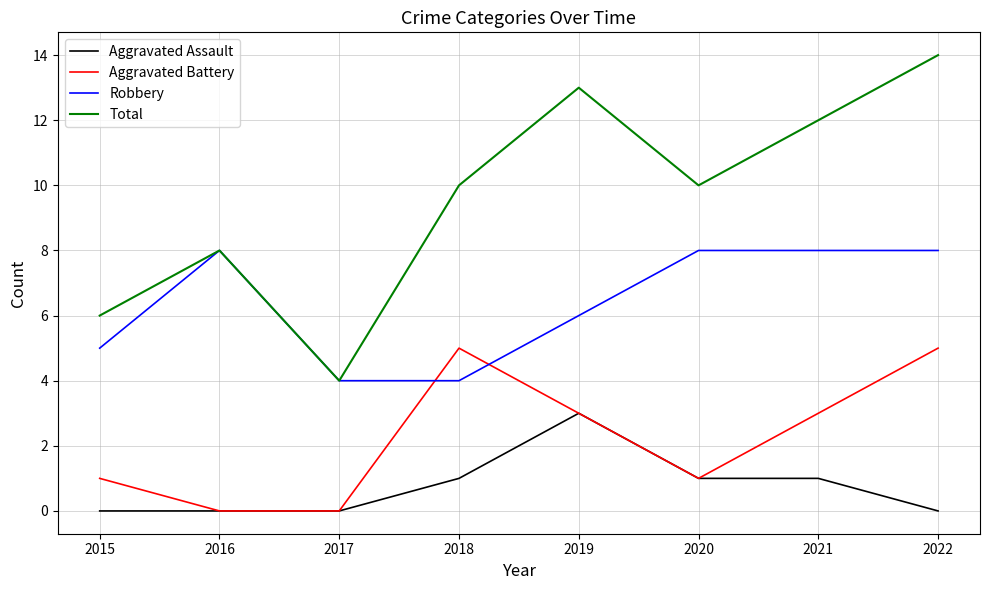

The value of Aggravated Battery at 2017 is 0. True or false?

True